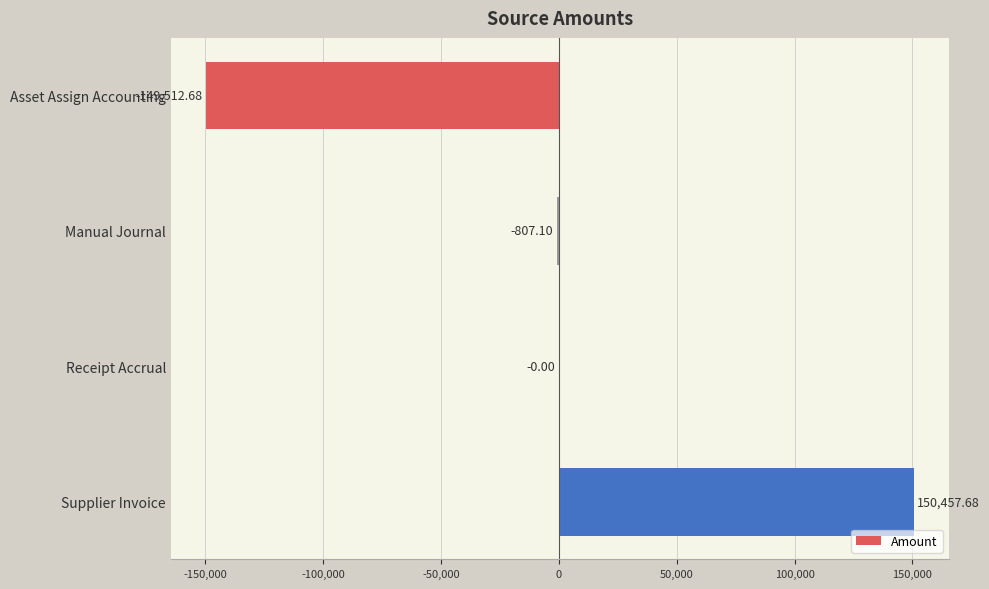

Where is the data nearest to the value 472?

Receipt Accrual